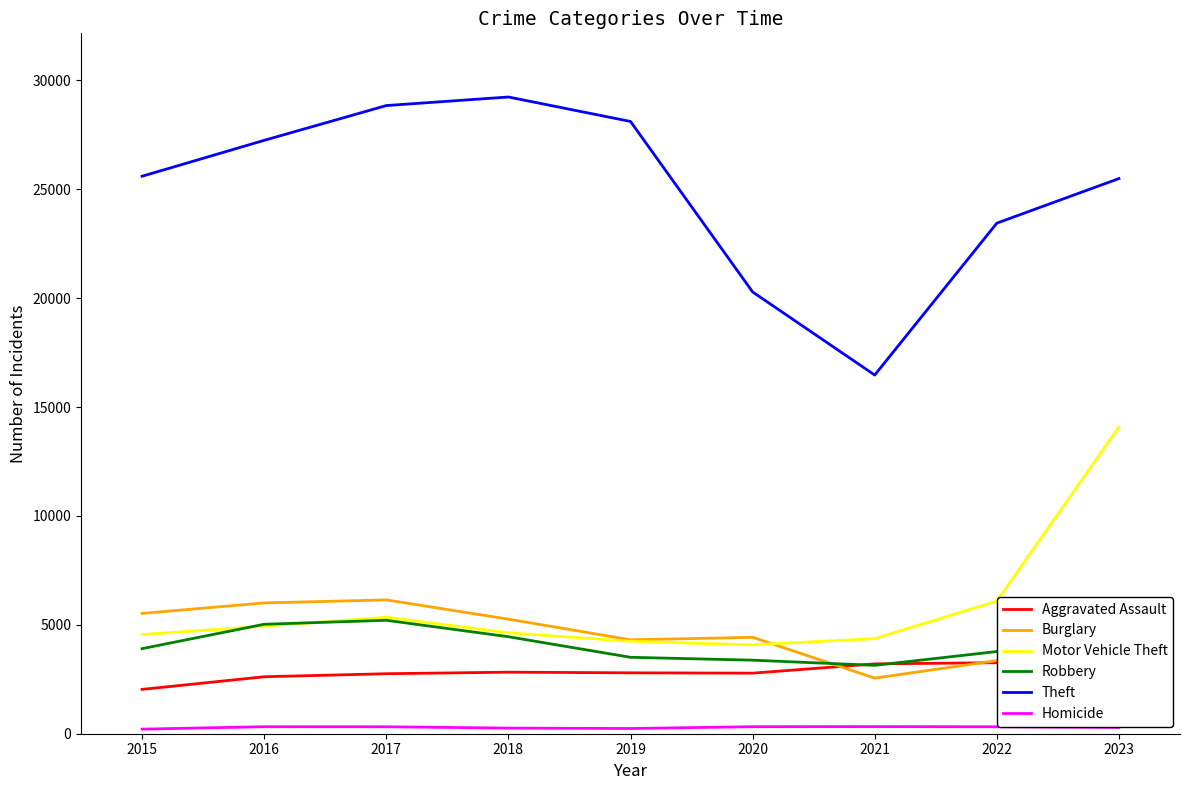

At how many categories does at least one series exceed 3291?

9